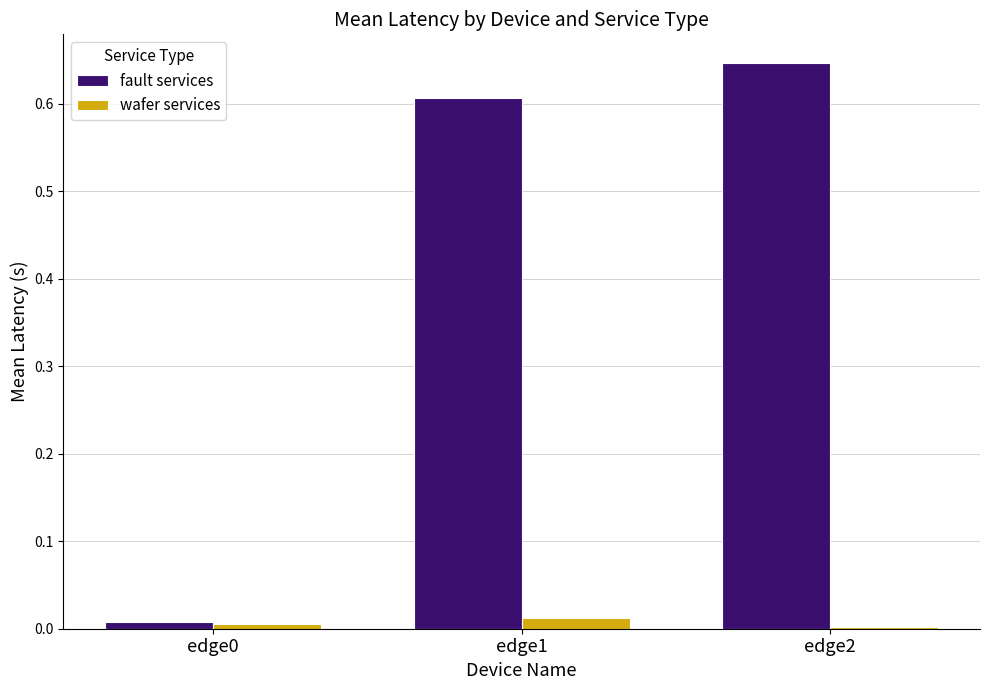

Which series changed the most between edge0 and edge1?

fault services